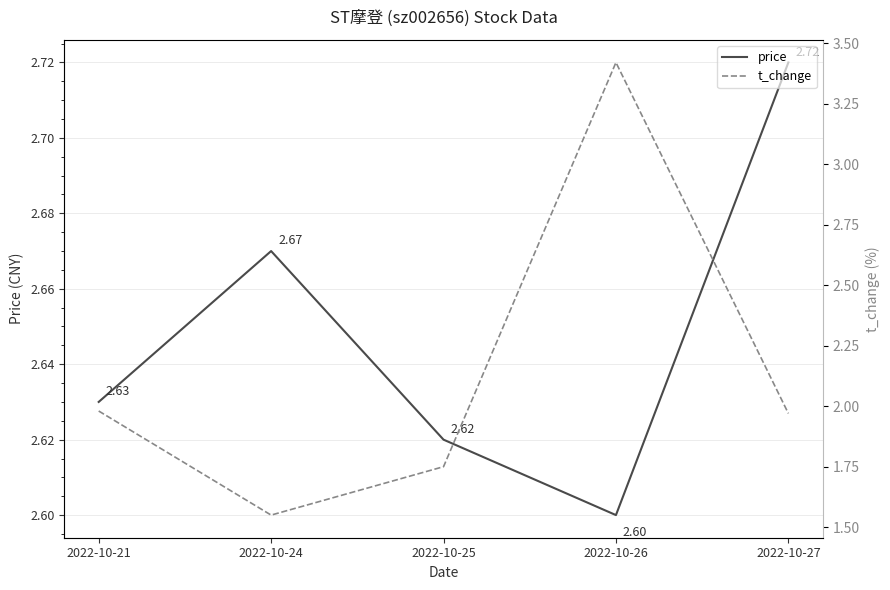

Reading left to right, what are all the values shown in this chart?

price: 2022-10-21=2.6	2022-10-24=2.7	2022-10-25=2.6	2022-10-26=2.6	2022-10-27=2.7
t_change: 2022-10-21=2.0	2022-10-24=1.6	2022-10-25=1.8	2022-10-26=3.4	2022-10-27=2.0